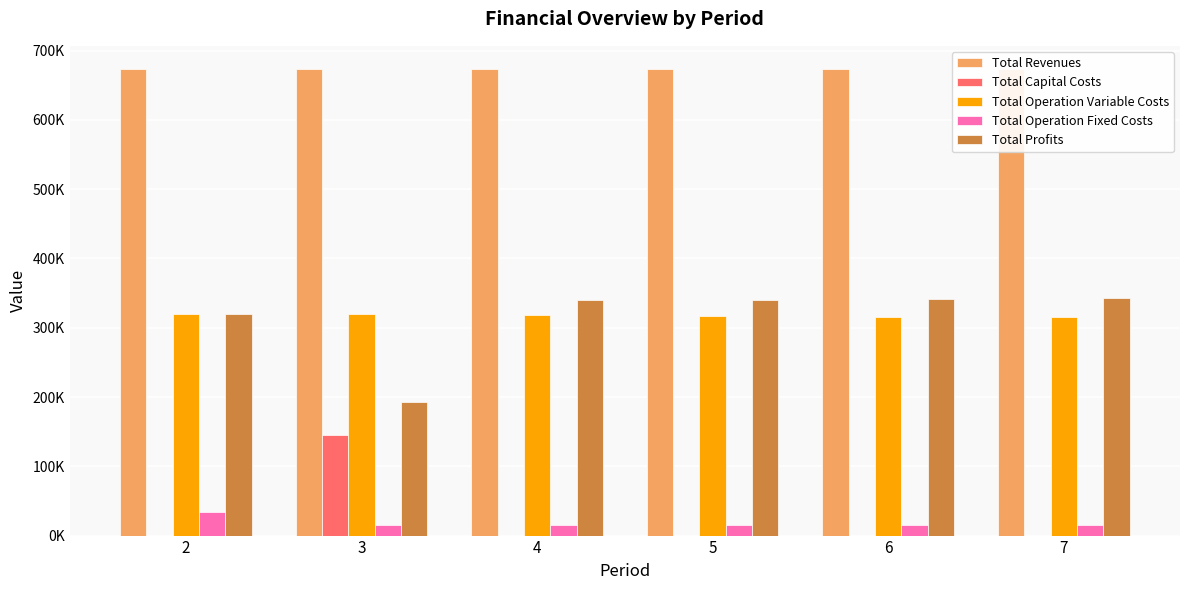

Reading left to right, what are all the values shown in this chart?

Total Revenues: 673157.5	673157.5	673157.5	673157.5	673157.5	673157.5
Total Capital Costs: 0.0	145600.0	0.0	0.0	0.0	0.0
Total Operation Variable Costs: 320379.2	319320.0	318259.3	317197.1	316133.5	315068.4
Total Operation Fixed Costs: 33627.6	15300.6	15300.6	15300.6	15300.6	15300.6
Total Profits: 319150.6	192936.9	339597.6	340659.8	341723.4	342788.5